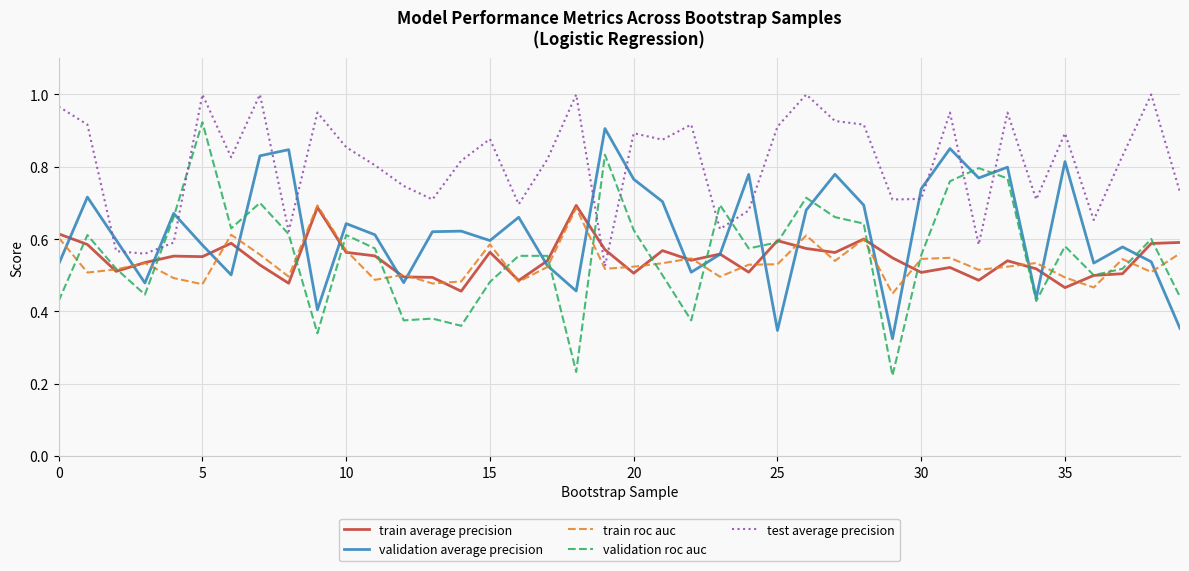

Which series has the widest spread of values?

validation roc auc